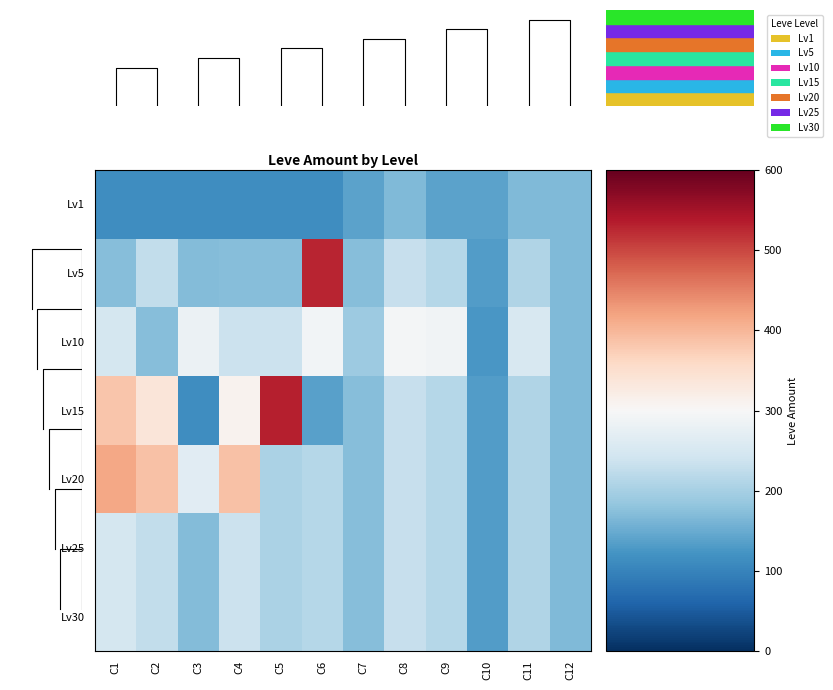

Which series has the widest spread of values?

Lv15